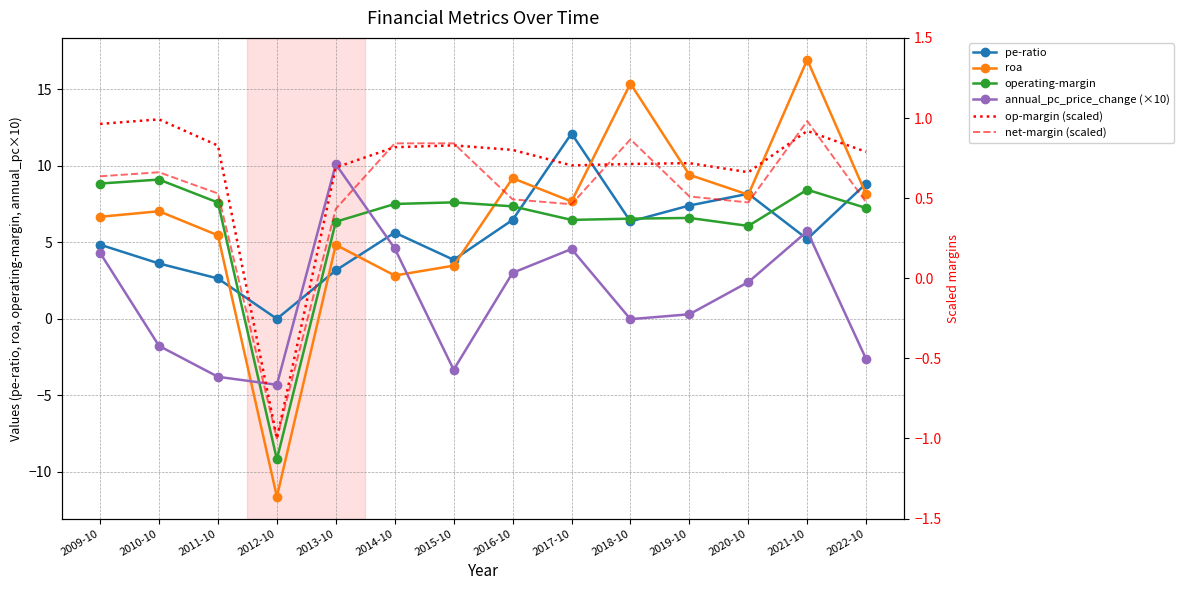

Which label corresponds to the smallest value in the chart?

2012-10